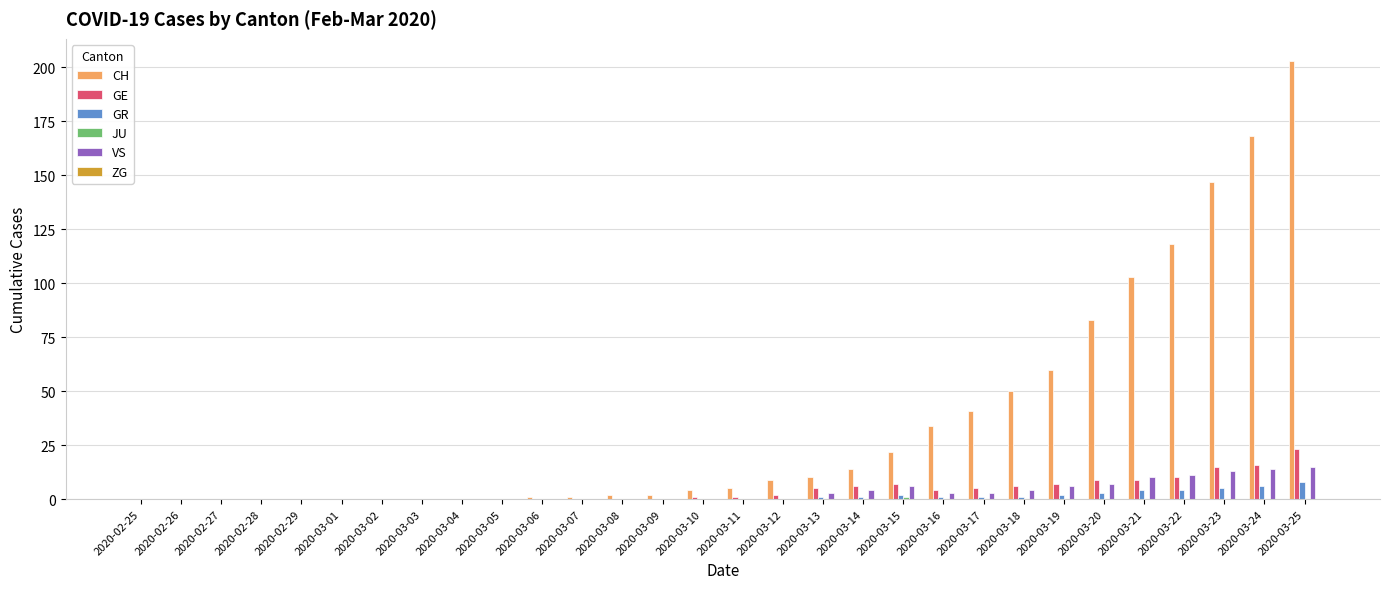

Are the bars grouped side by side (vs. stacked)?

Yes